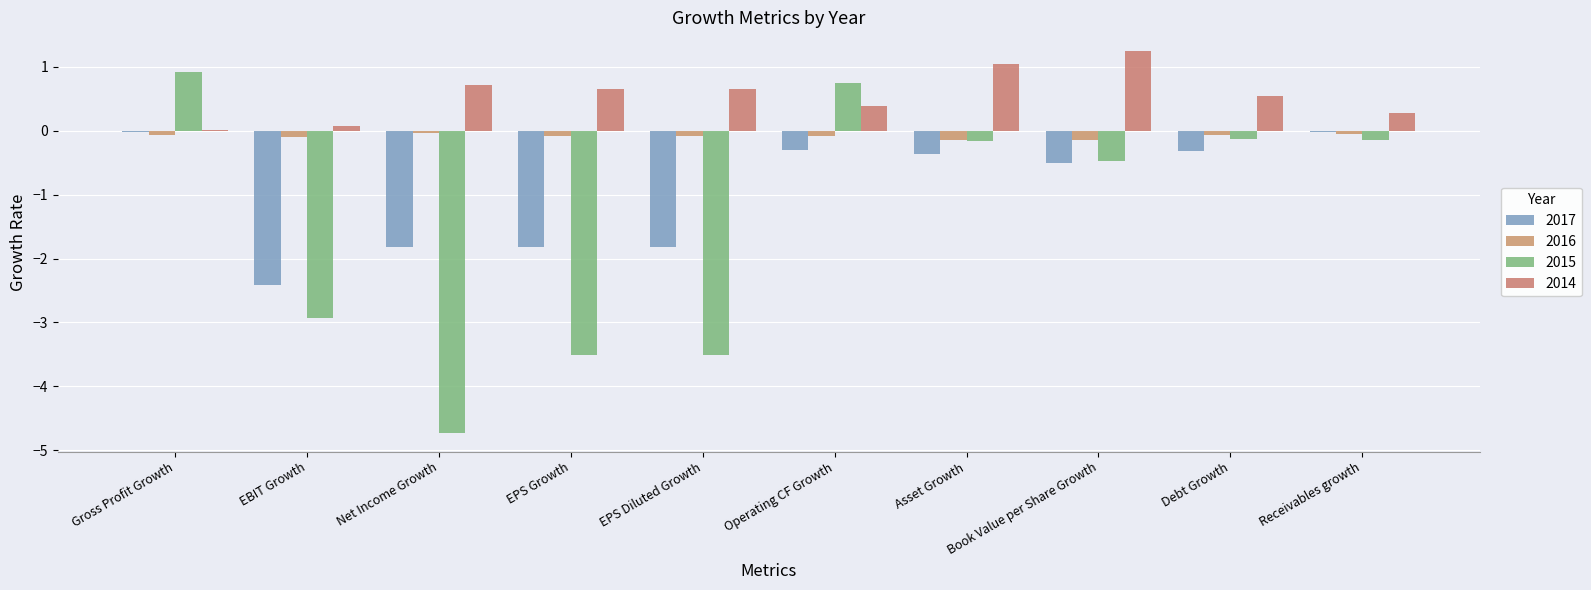

The value of 2017 at Book Value per Share Growth is -0.3. True or false?

False